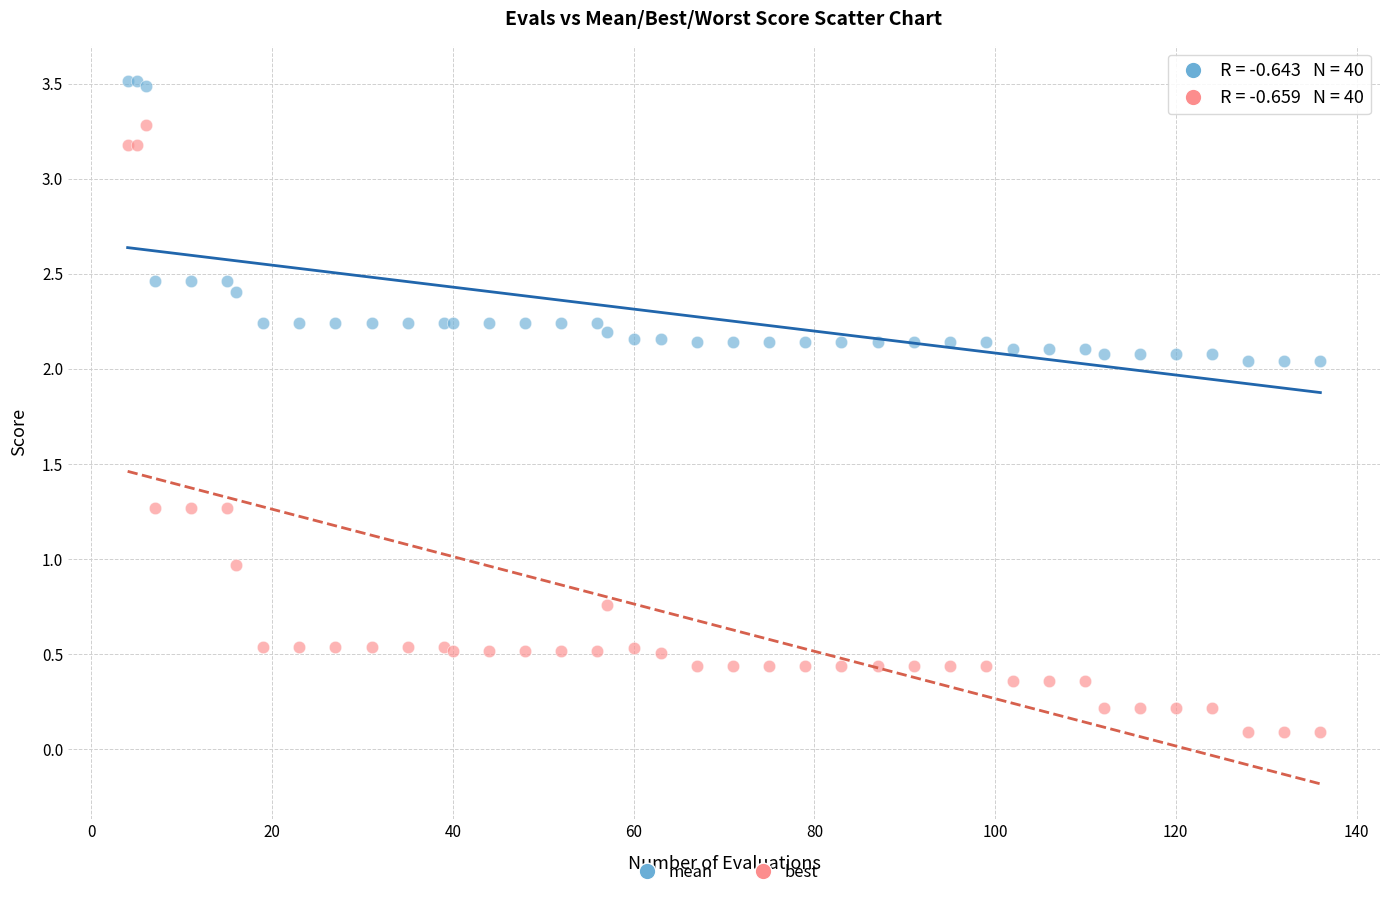

Which series contains the highest Y value?

mean